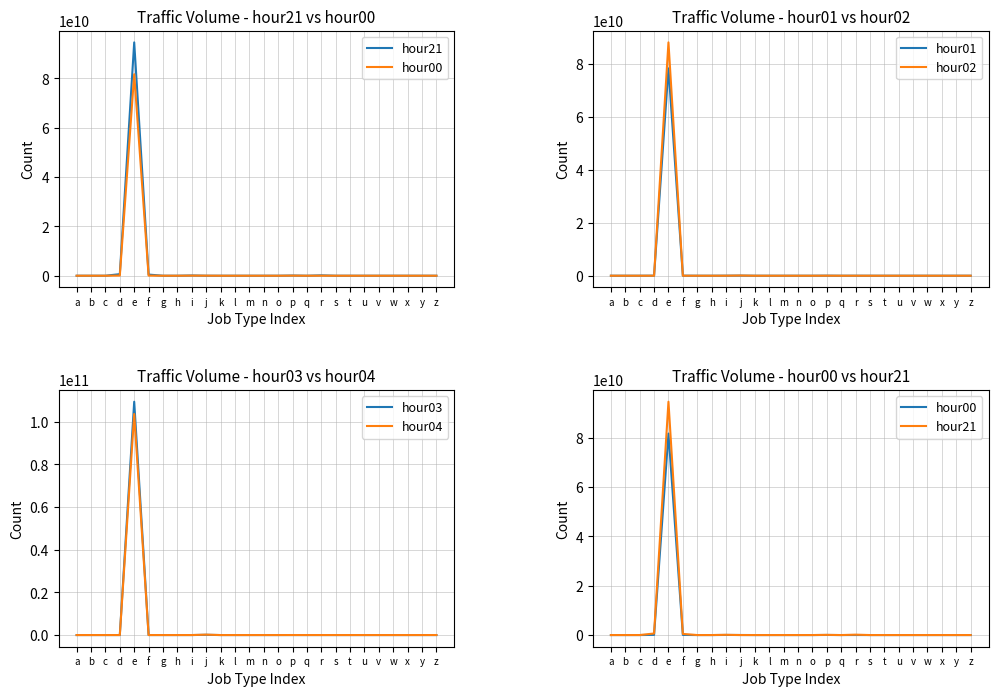

Reading left to right, extract all data points from this chart.

hour21: a=551031	b=27877	c=2184294	d=634877486	e=94602949106	f=460880179	g=15	h=1518226	i=98336752	j=1822984	k=5414	l=1782	m=6774	n=2704113	o=1	p=76480215	q=0	r=152623190	s=2624776	t=178286	u=33810	v=312	w=2601	x=0	y=0	z=246616
hour00: a=328636	b=1410	c=397547	d=70910131	e=81693540115	f=52914192	g=47	h=107416	i=42648968	j=23477185	k=15174	l=102	m=2901	n=223829	o=0	p=39059146	q=0	r=16074927	s=448517	t=18468	u=4773	v=1989	w=768	x=0	y=0	z=492688
hour01: a=242051	b=929	c=161092	d=17881753	e=78333160037	f=14607188	g=4	h=53137	i=17417469	j=43403467	k=28222	l=53	m=2602	n=44882	o=0	p=24542174	q=0	r=5591573	s=135446	t=23954	u=1011	v=4699	w=715	x=0	y=0	z=1467254
hour02: a=196403	b=1017	c=101264	d=4857040	e=88146038454	f=4973818	g=4	h=40339	i=7061481	j=79209530	k=49679	l=34	m=5488	n=11293	o=0	p=16828221	q=0	r=2360535	s=47136	t=56677	u=301	v=18375	w=710	x=0	y=0	z=3562255
hour03: a=166154	b=1221	c=85795	d=1322614	e=109443214825	f=2847166	g=4	h=58817	i=3539816	j=114567505	k=73546	l=27	m=9811	n=5141	o=0	p=8835431	q=0	r=1628342	s=22683	t=235339	u=263	v=35714	w=814	x=0	y=0	z=5941293
hour04: a=142865	b=1696	c=88407	d=584247	e=103675822201	f=2072802	g=42	h=67814	i=2174002	j=194235977	k=74451	l=27	m=9235	n=4076	o=0	p=4121850	q=0	r=1948099	s=13847	t=265899	u=196	v=44247	w=1210	x=0	y=0	z=7406285